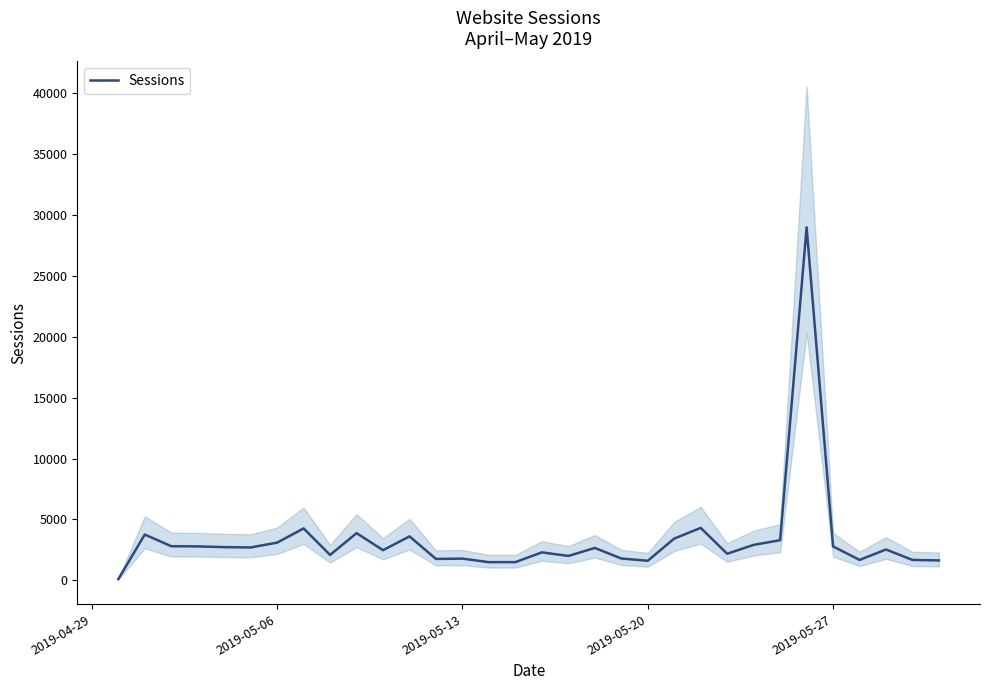

What is the highest value of the Sessions series?

28974